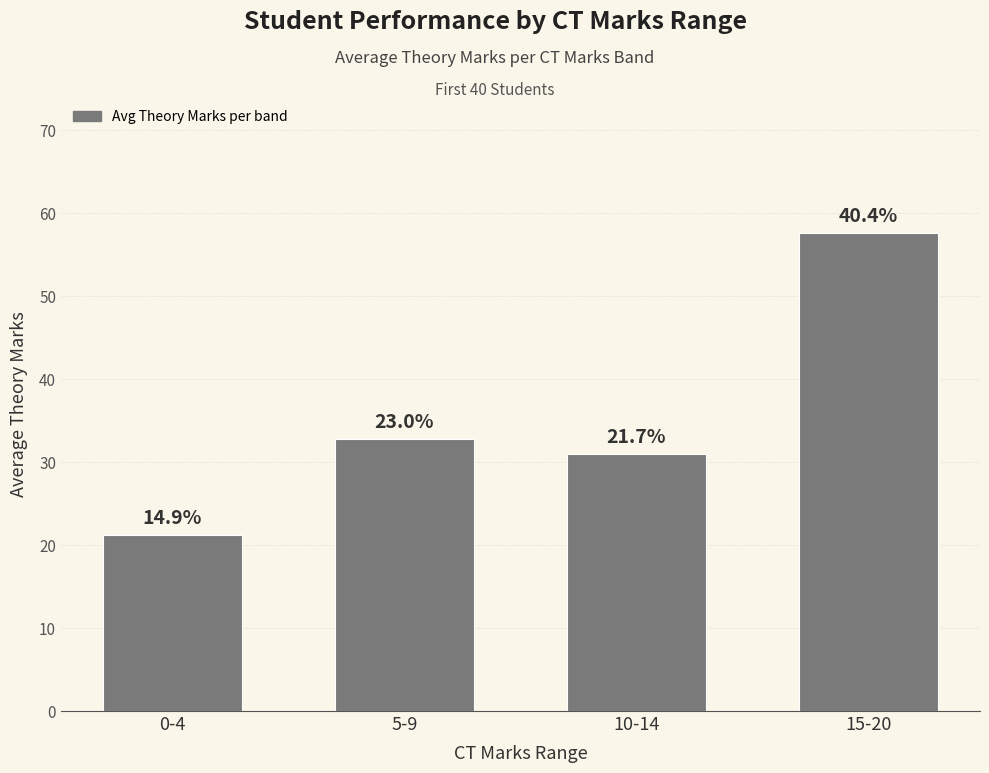

Are the bars horizontal?

No